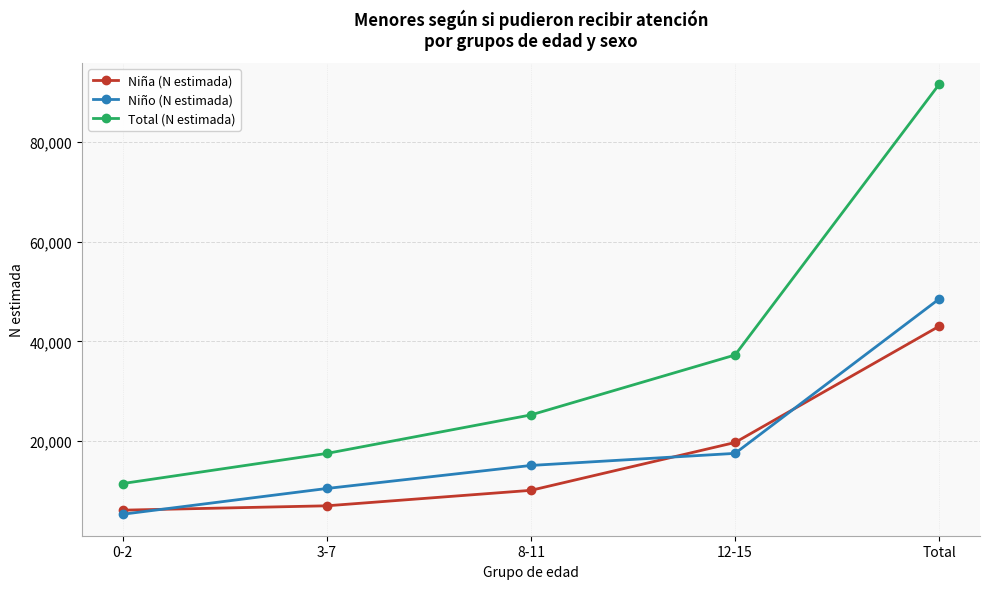

What is the sum of the Total (N estimada) values at 8-11 and 0-2?

36740